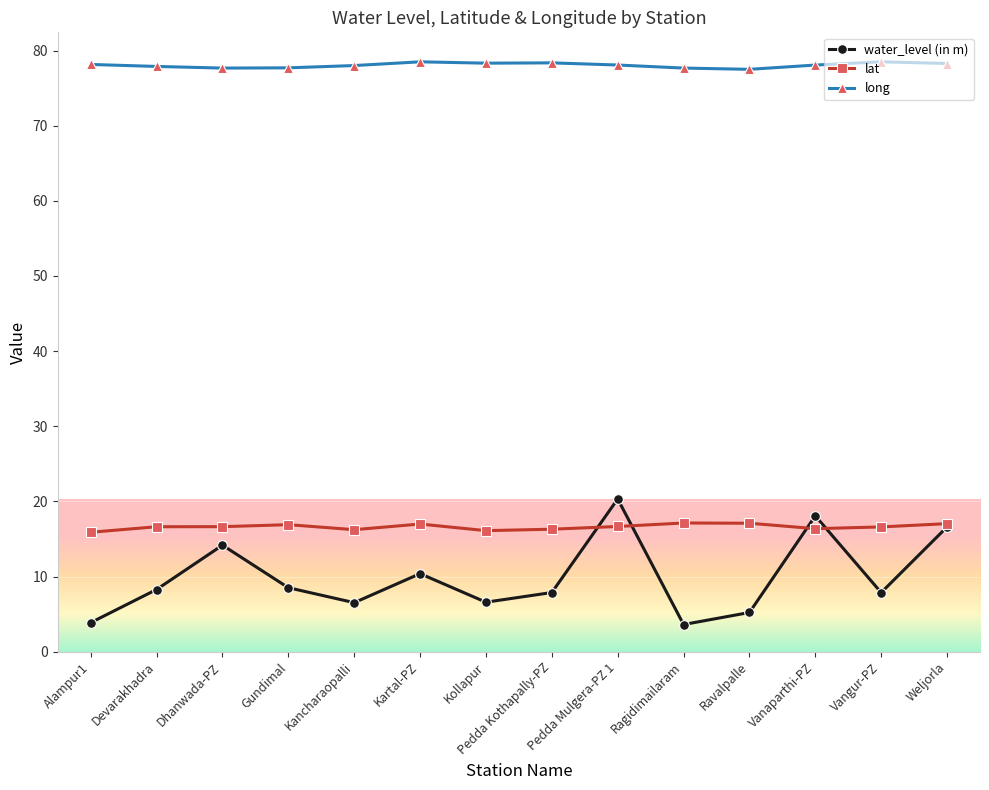

True or false: long and lat cross at least once.

False